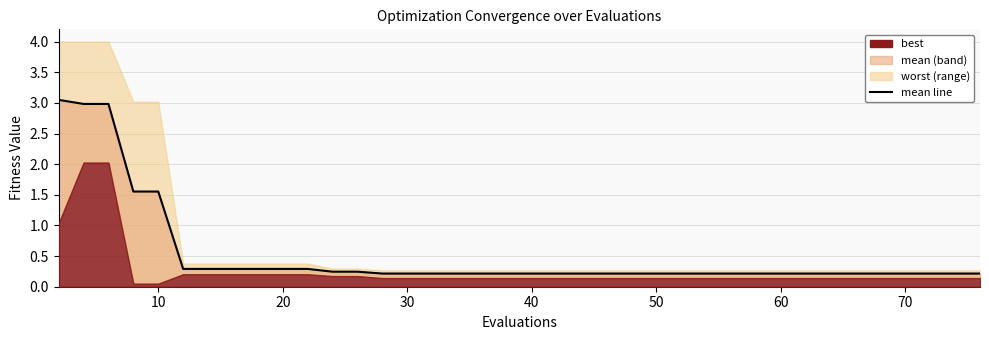

Reading right to left, list all the values displayed in this chart.

0.2	0.2	0.2	0.2	0.2	0.2	0.2	0.2	0.2	0.2	0.2	0.2	0.2	0.2	0.2	0.2	0.2	0.2	0.2	0.2	0.2	0.2	0.2	0.2	0.2	0.2	0.2	0.2	0.2	0.3	0.3	0.3	0.3	0.3	0.3	1.6	1.6	3.0	3.0	3.0